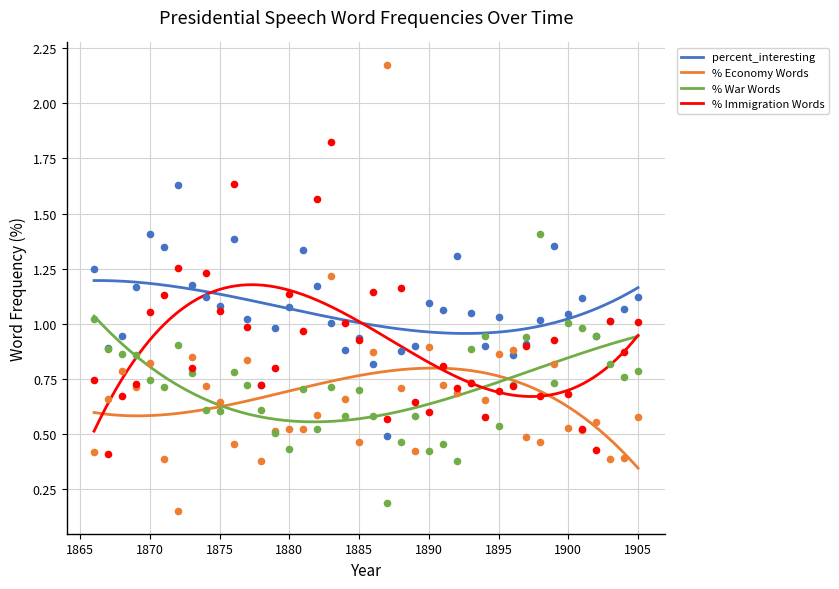

Which series contains the highest Y value?

% Economy Words